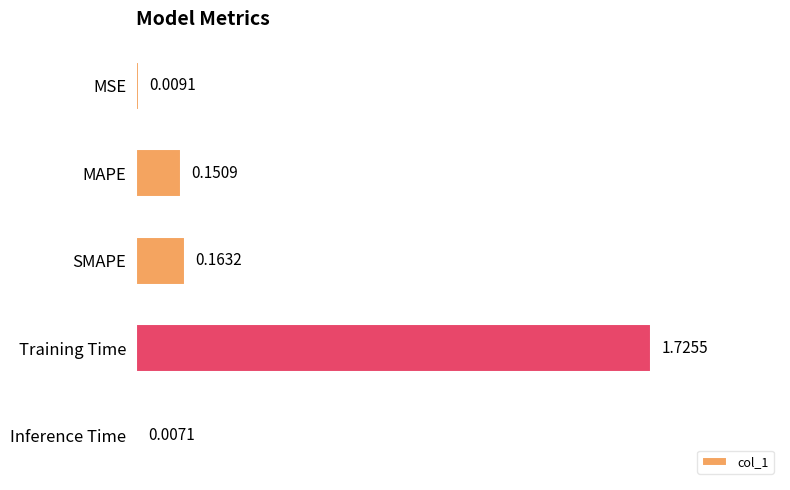

List the labels in order of value, smallest first.

Inference Time, MSE, MAPE, SMAPE, Training Time